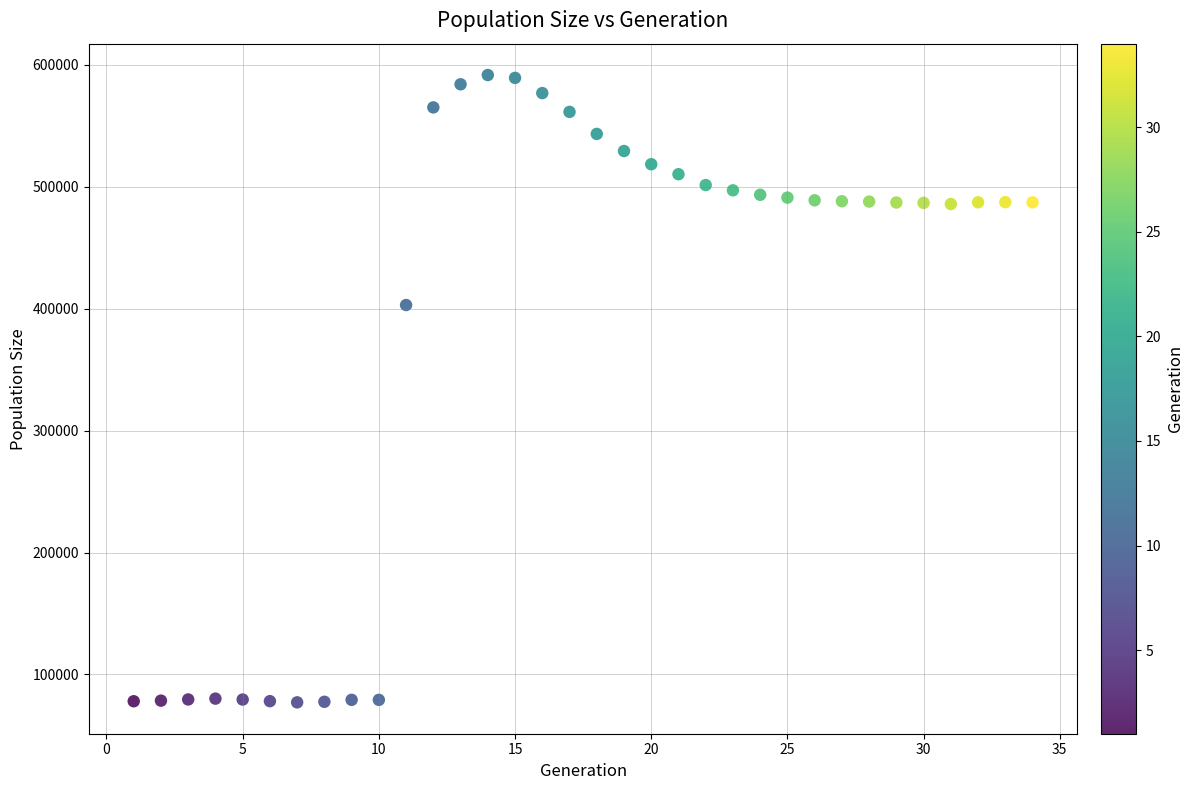

What is the range of X values (max minus min)?

33